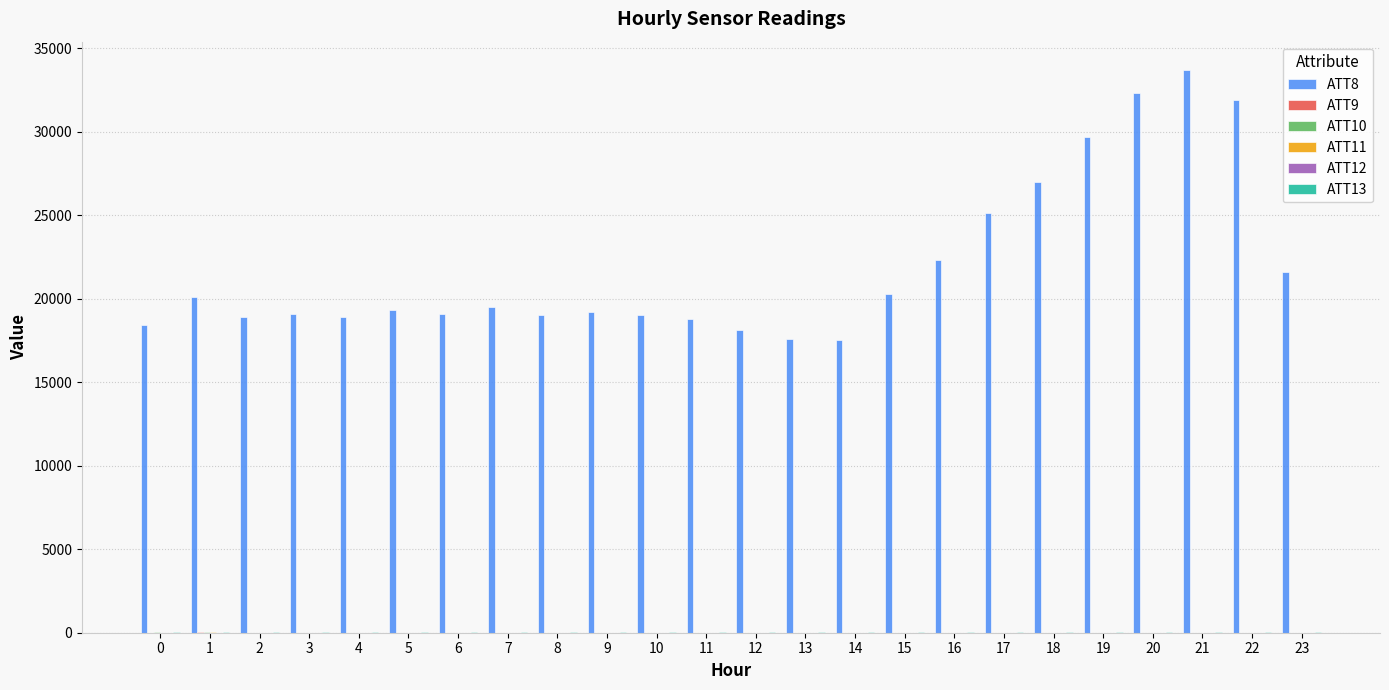

What is the difference between the ATT8 values at 17 and 10?

6100.0